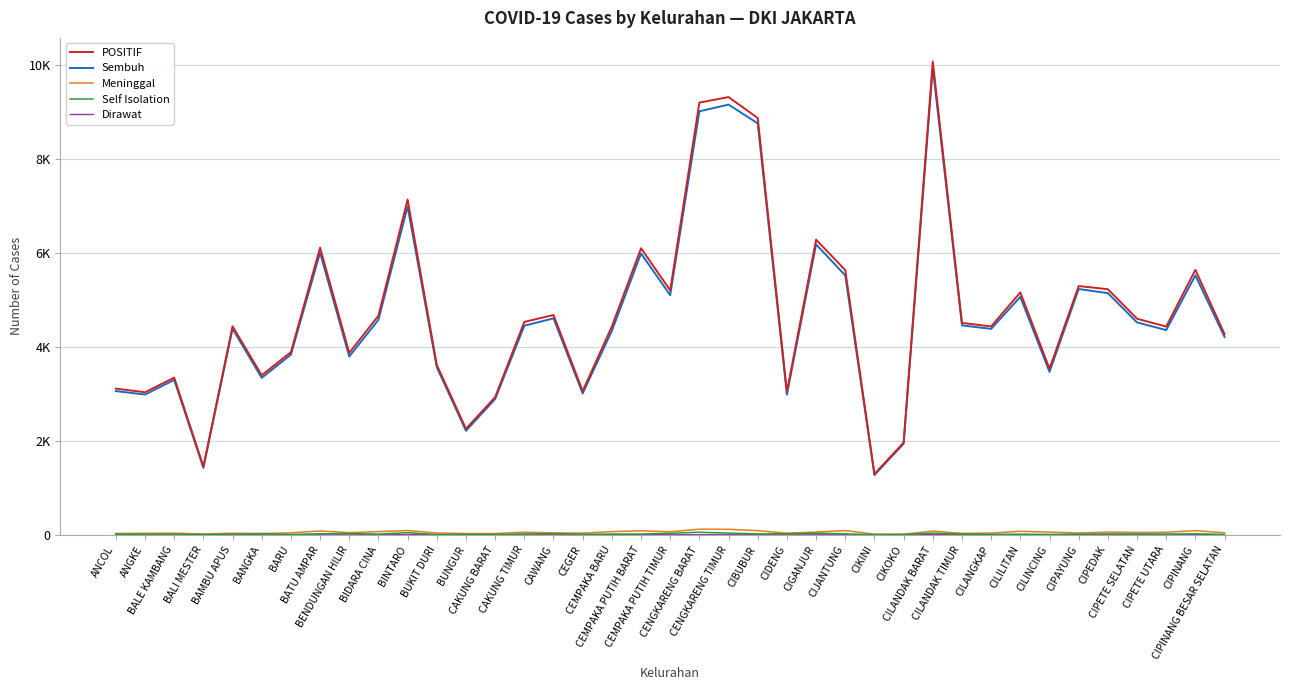

How many interior local valleys does the Meninggal series have?

10